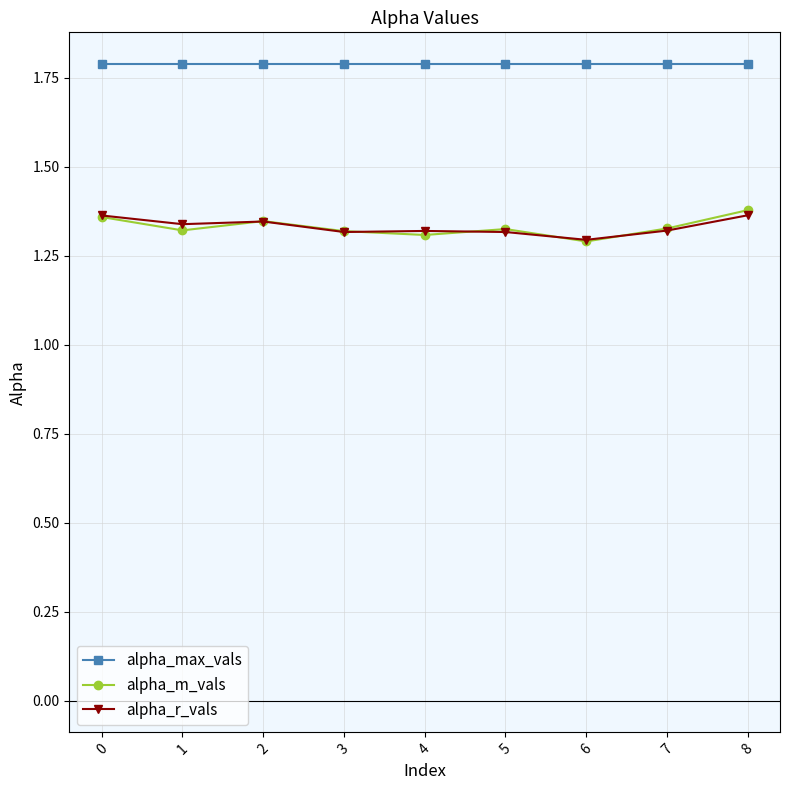

True or false: alpha_max_vals and alpha_m_vals intersect in this chart.

False